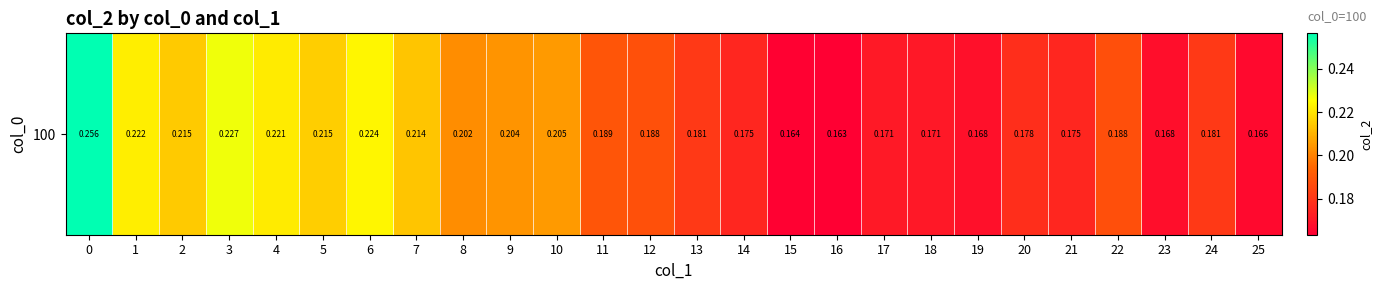

Rank the categories by value from lowest to highest.

16, 15, 25, 23, 19, 18, 17, 21, 14, 20, 13, 24, 22, 12, 11, 8, 9, 10, 7, 2, 5, 4, 1, 6, 3, 0